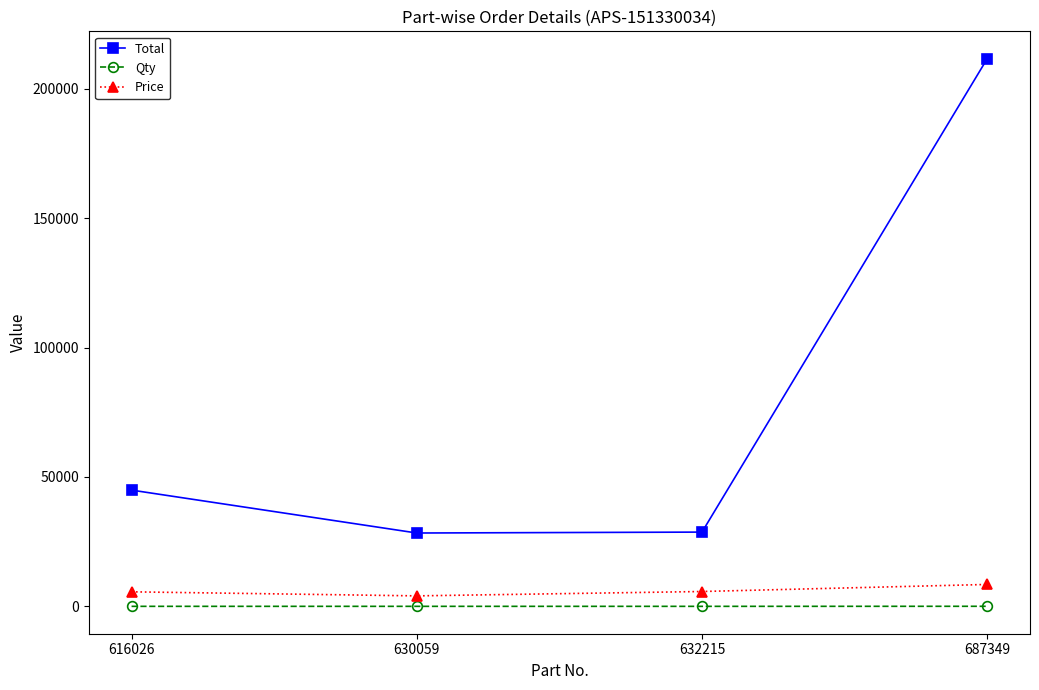

Which series has the largest total across all categories?

Total